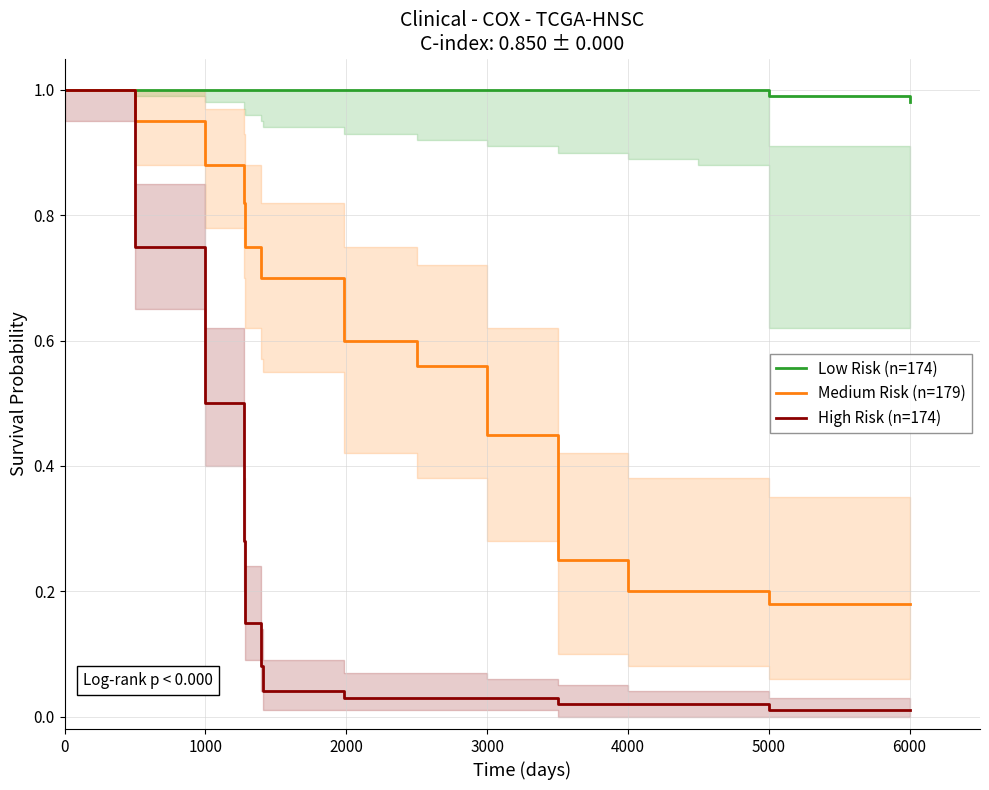

Which series has the widest spread of values?

High Risk (n=174)